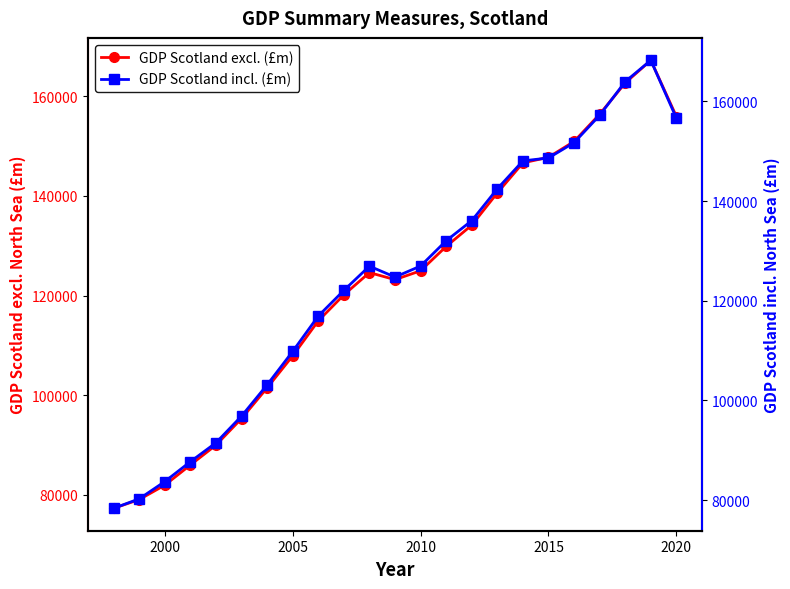

What is the maximum value for GDP Scotland excl. (£m)?

167215.8